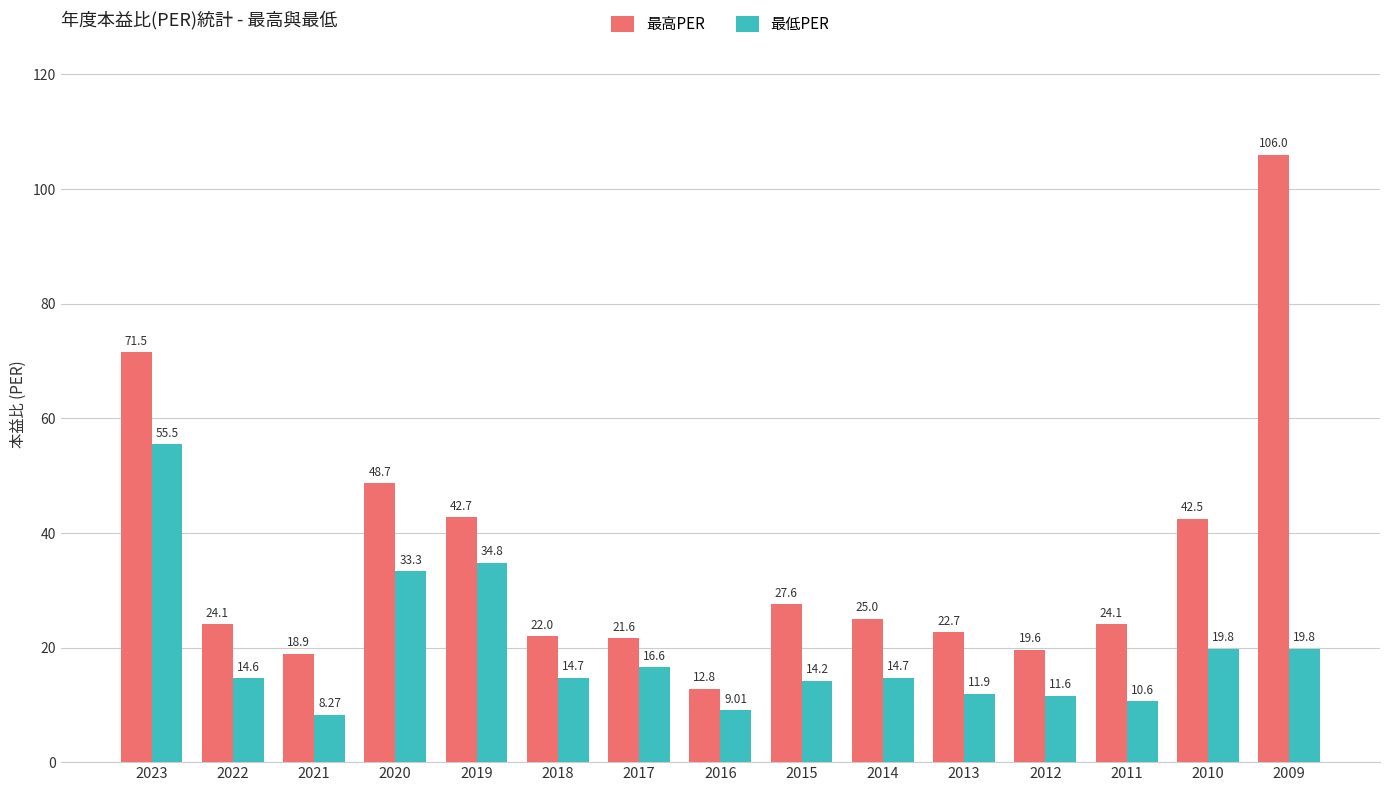

List the series in order of their peak value, lowest first.

最低PER, 最高PER